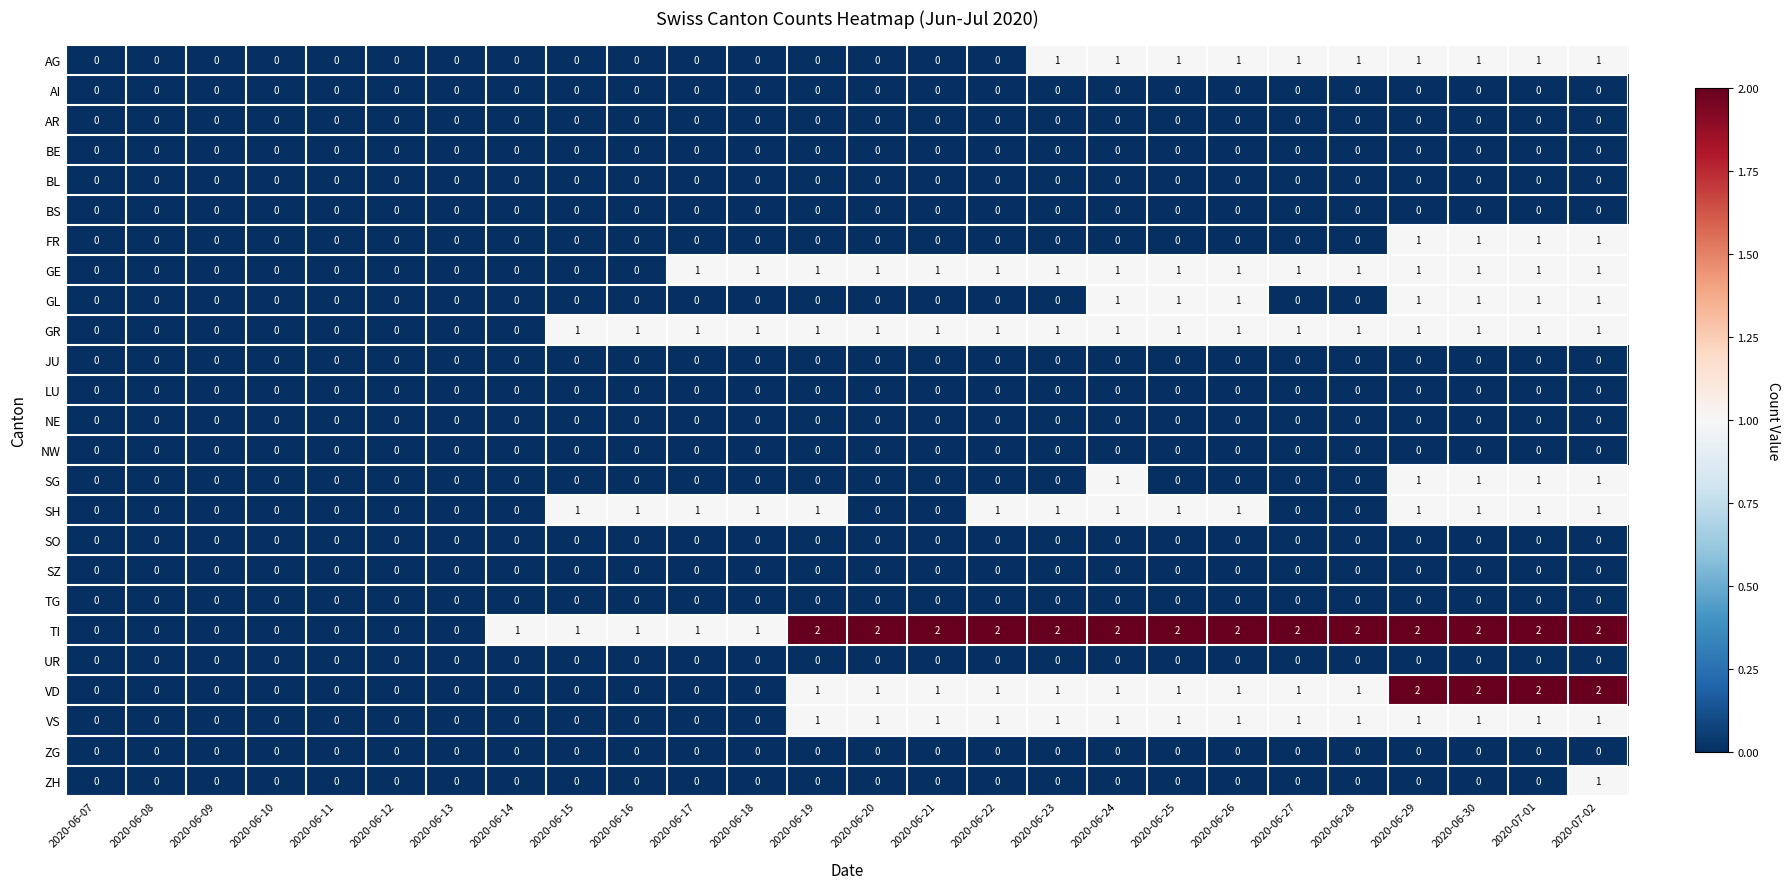

The AI series shows 0 at 2020-06-27. True or false?

True